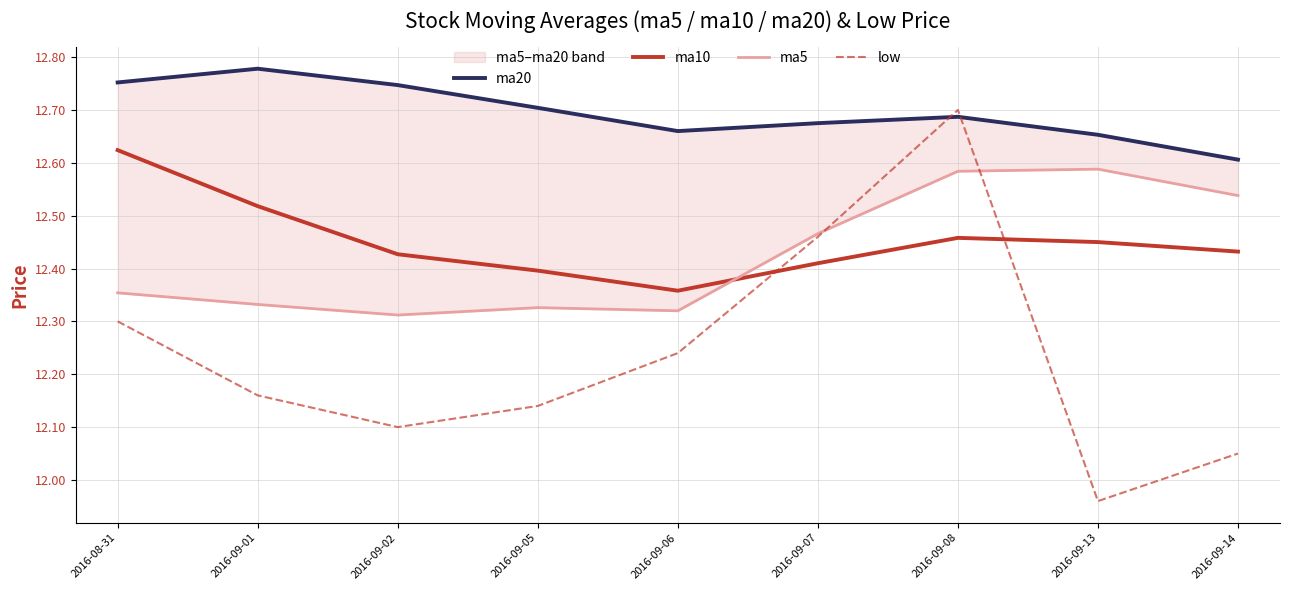

At 2016-09-13, list the series in order from largest to smallest.

ma20, ma5, ma10, low